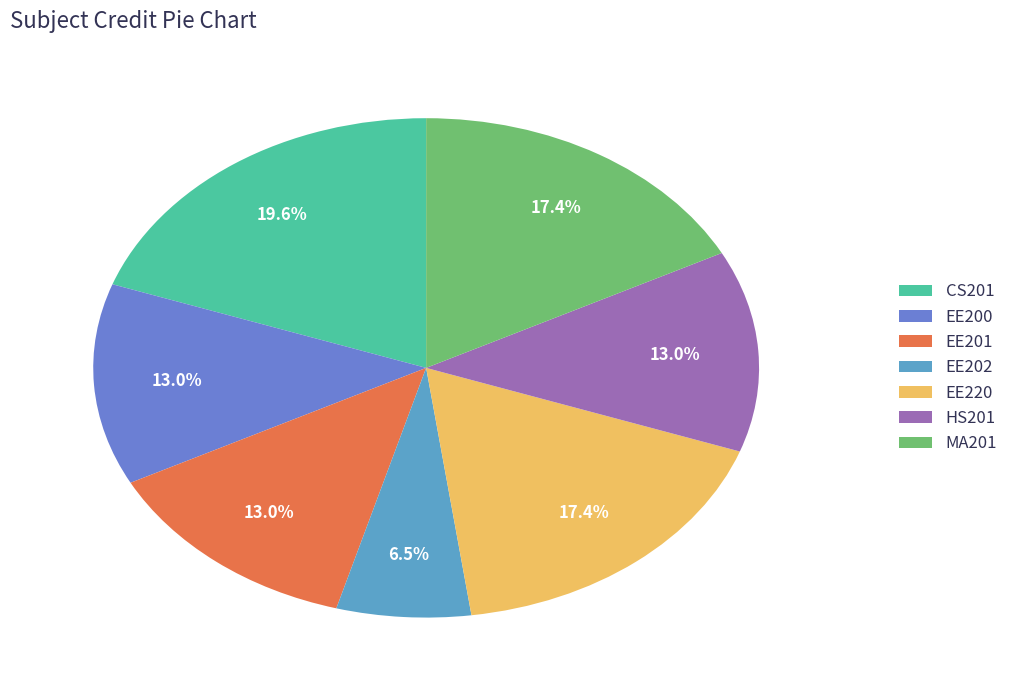

The EE220 slice represents 17% of the pie. True or false?

True